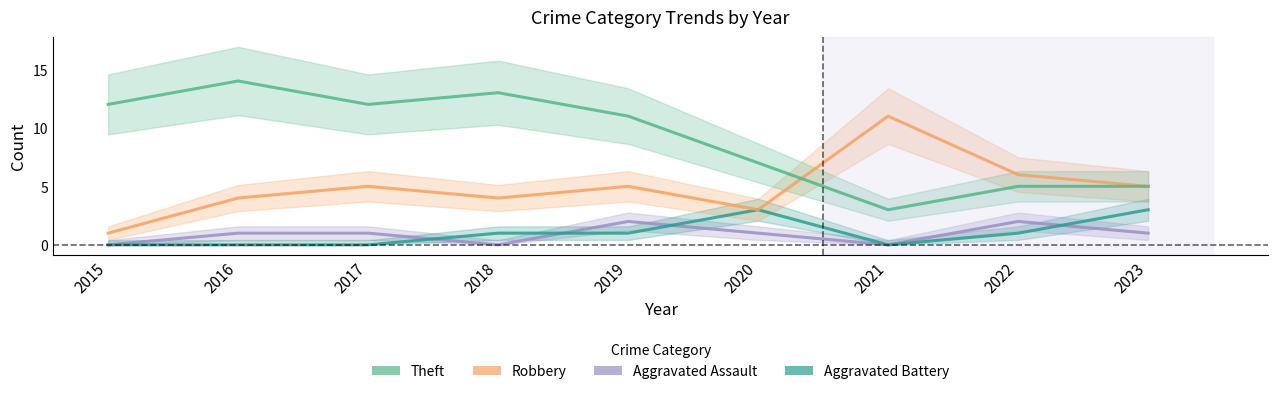

What is the difference between the Robbery values at 2023 and 2018?

1